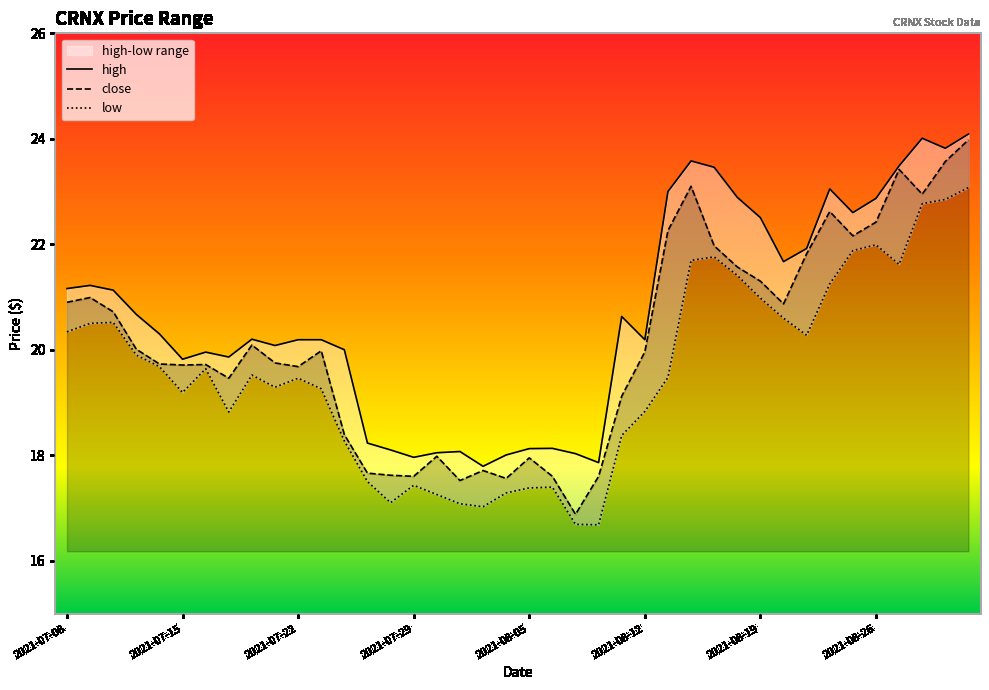

How many lines are shown in the chart?

3